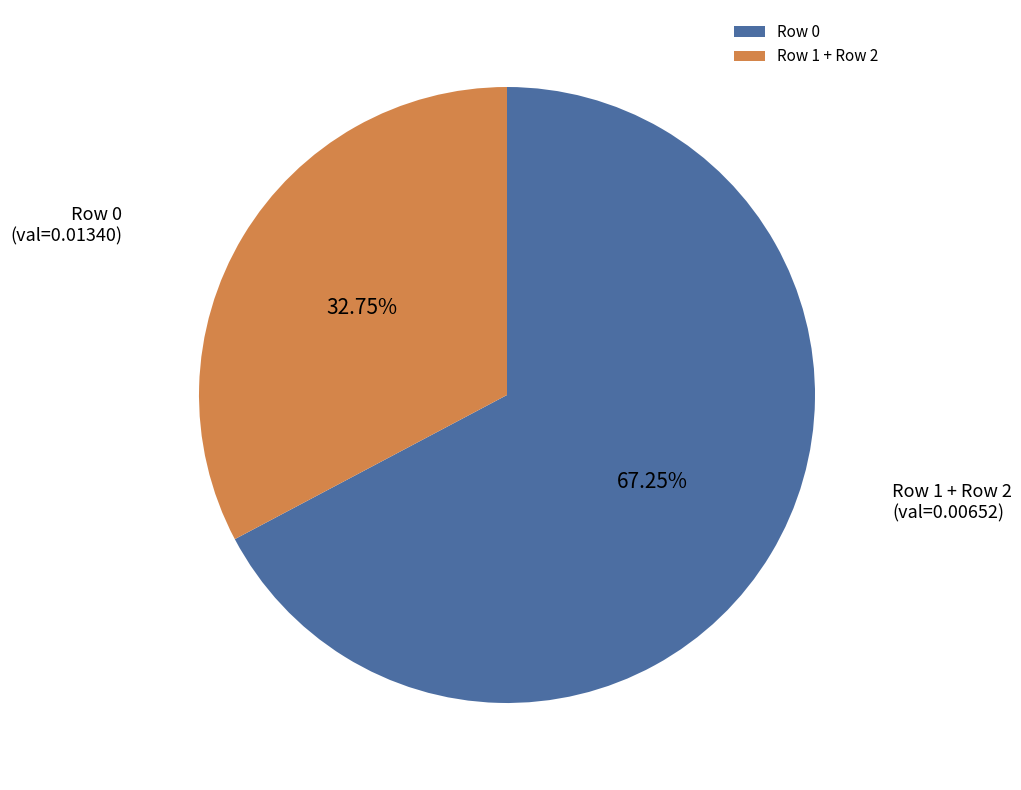

To the nearest percent, what is the average slice percentage?

50%